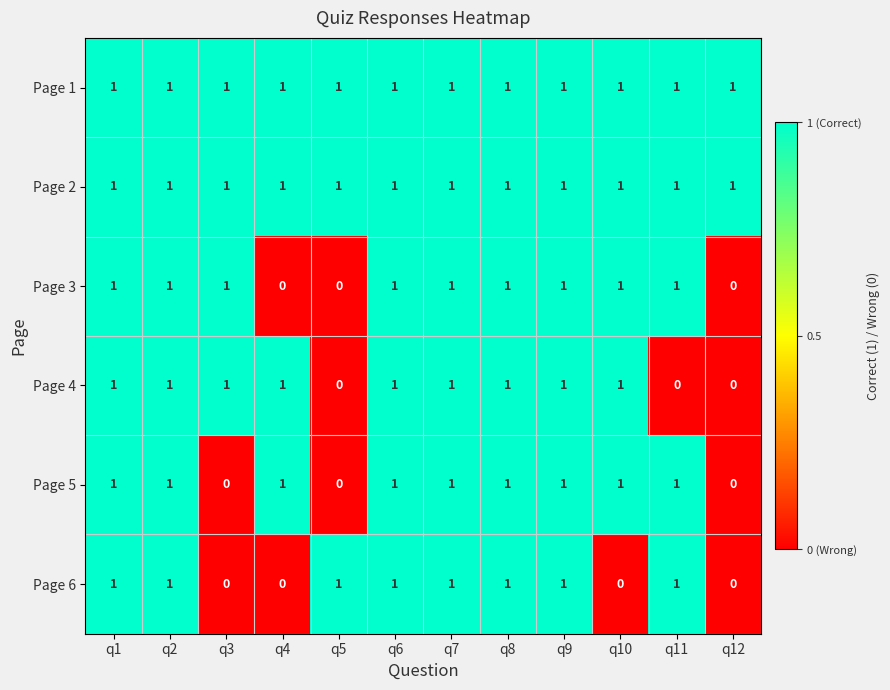

What is the spread (max minus min) of values at q11?

1